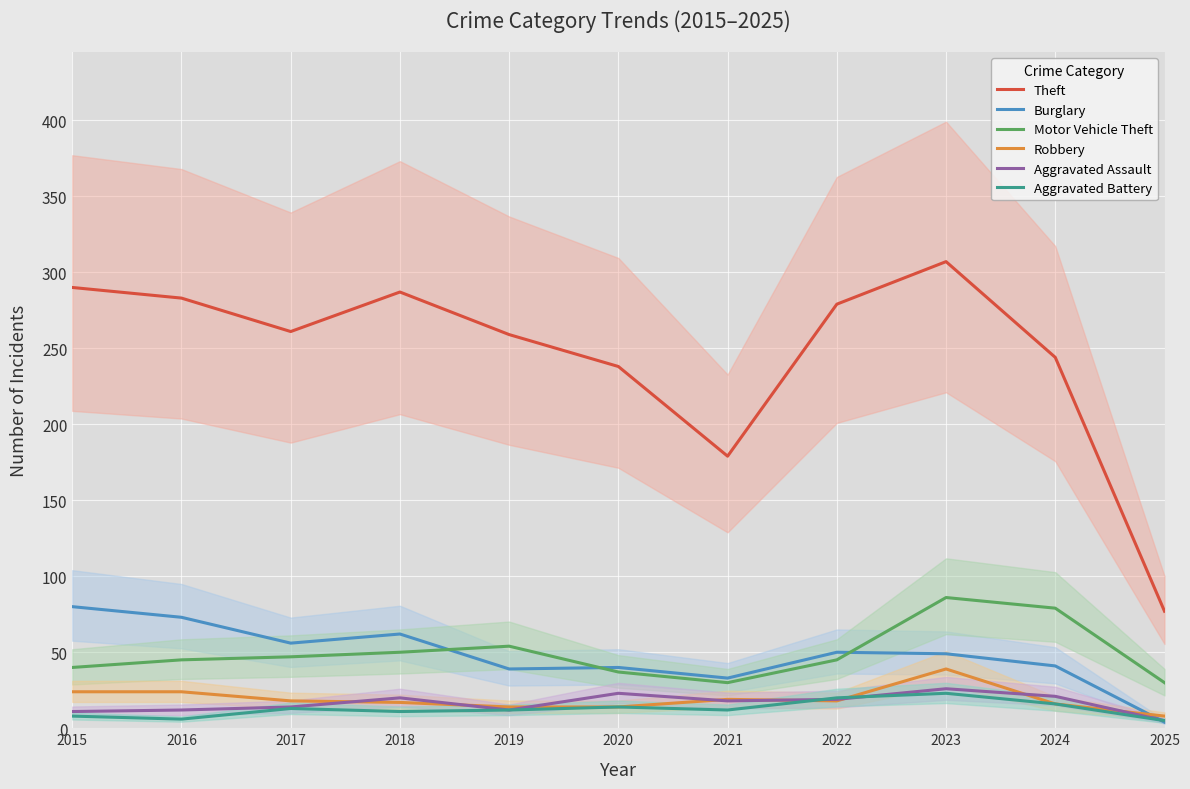

What is the maximum value for Aggravated Assault?

26